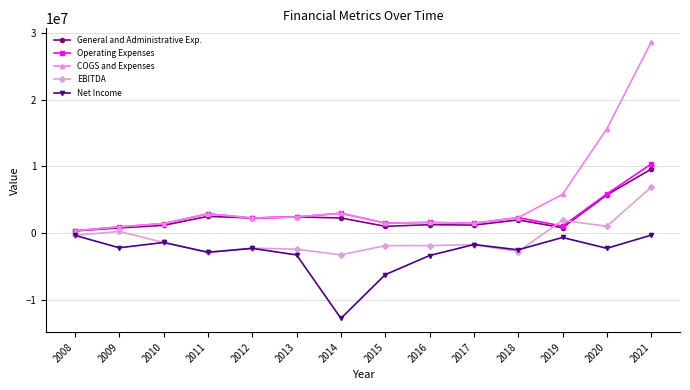

True or false: EBITDA has more than 1 points higher than both neighbors.

True